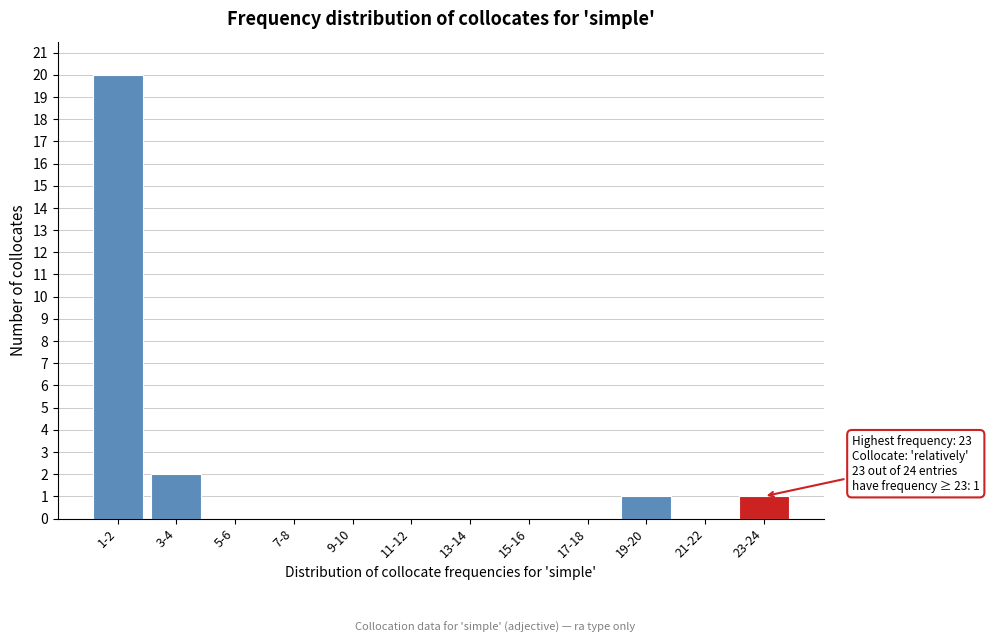

Reading right to left, extract all data points from this chart.

23-24=1	21-22=0	19-20=1	17-18=0	15-16=0	13-14=0	11-12=0	9-10=0	7-8=0	5-6=0	3-4=2	1-2=20